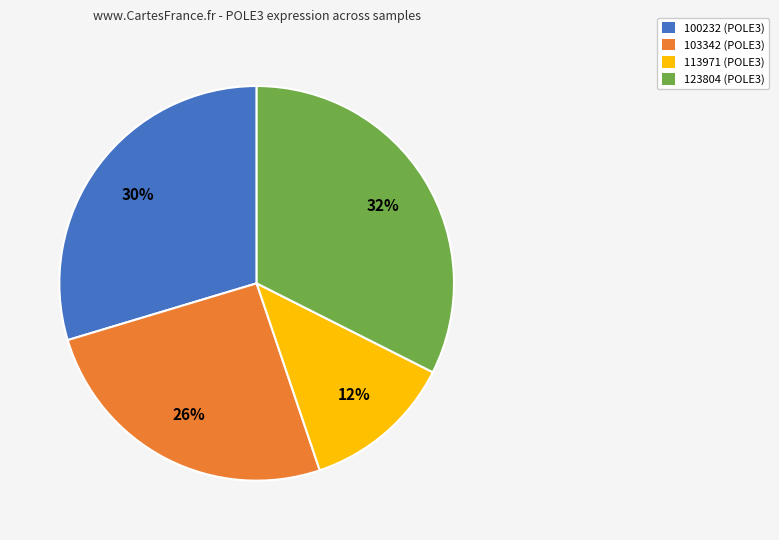

To the nearest percent, what is the difference between the largest and smallest slice percentages?

20%